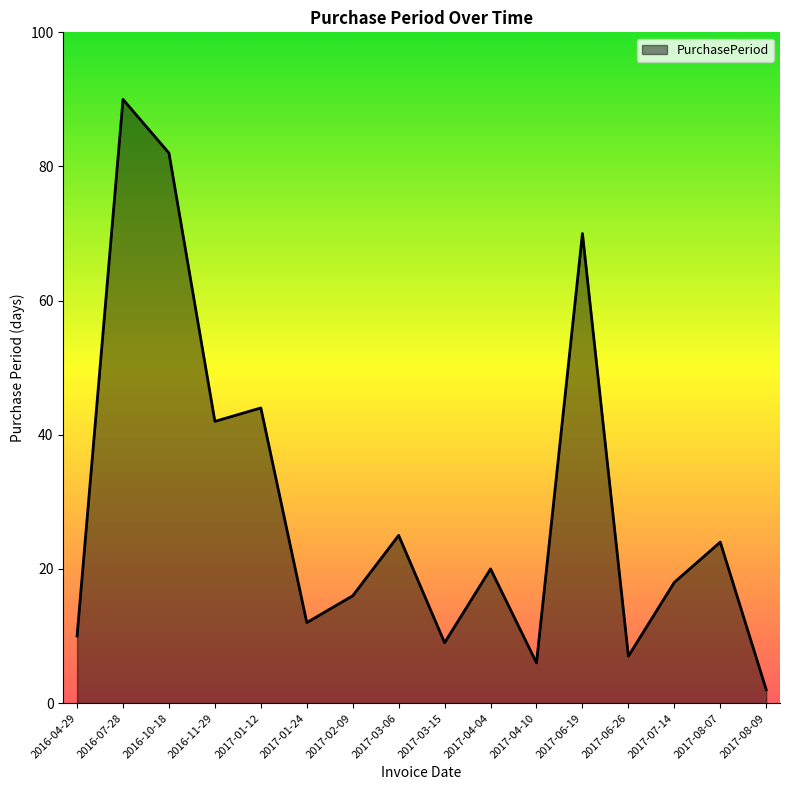

What is the smallest value displayed?

2